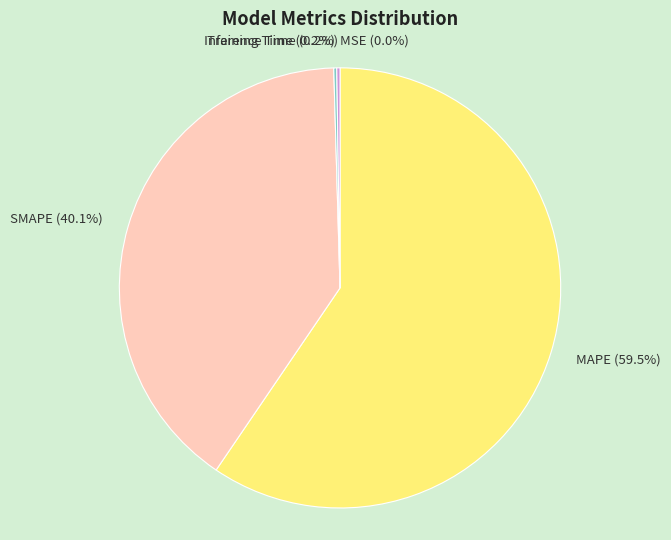

Does MAPE (59.5%) represent more than half of the total?

Yes